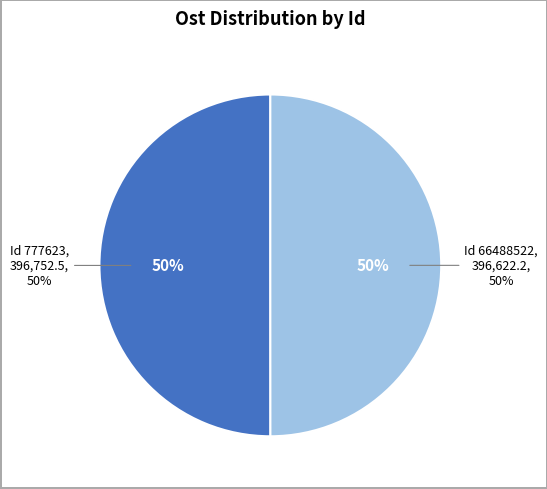

What is the largest slice in the pie chart?

777623